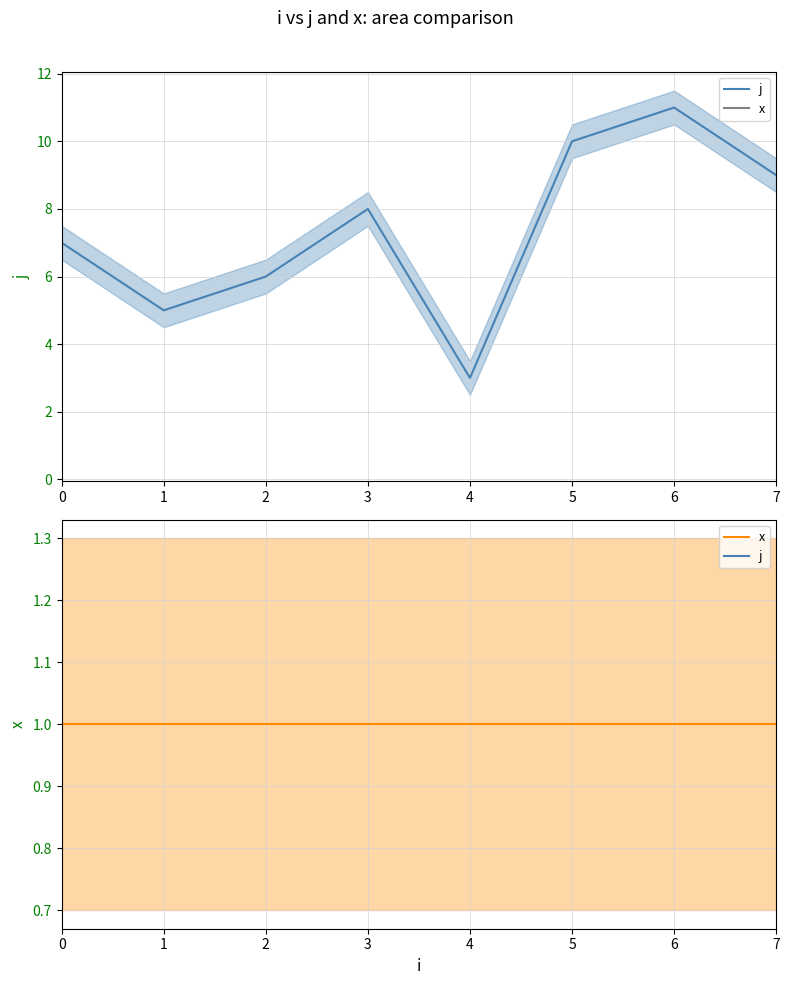

Read the x value at 7.

1